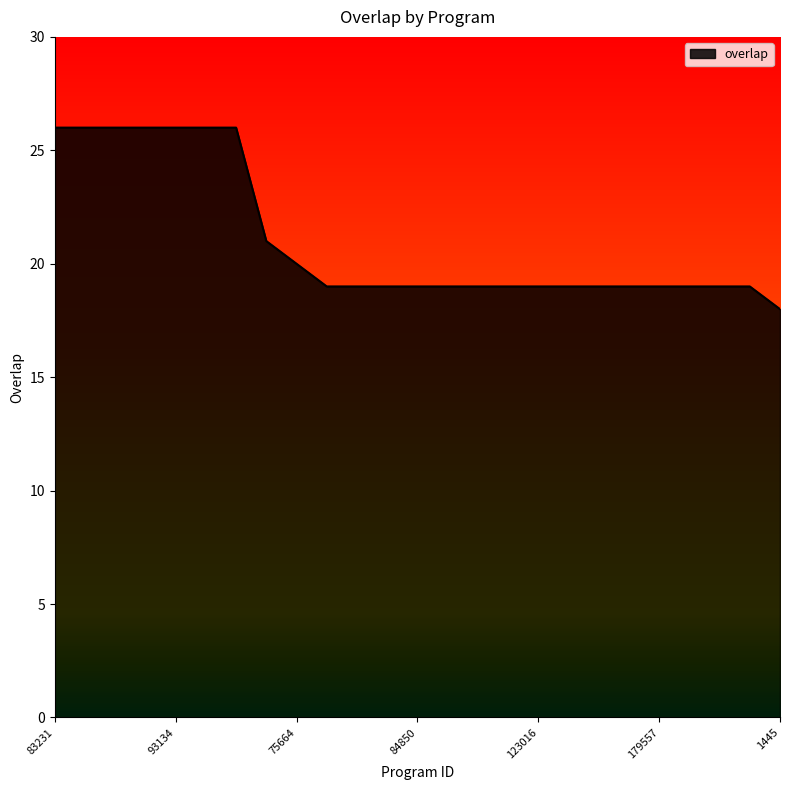

What is the minimum value shown in the chart?

18